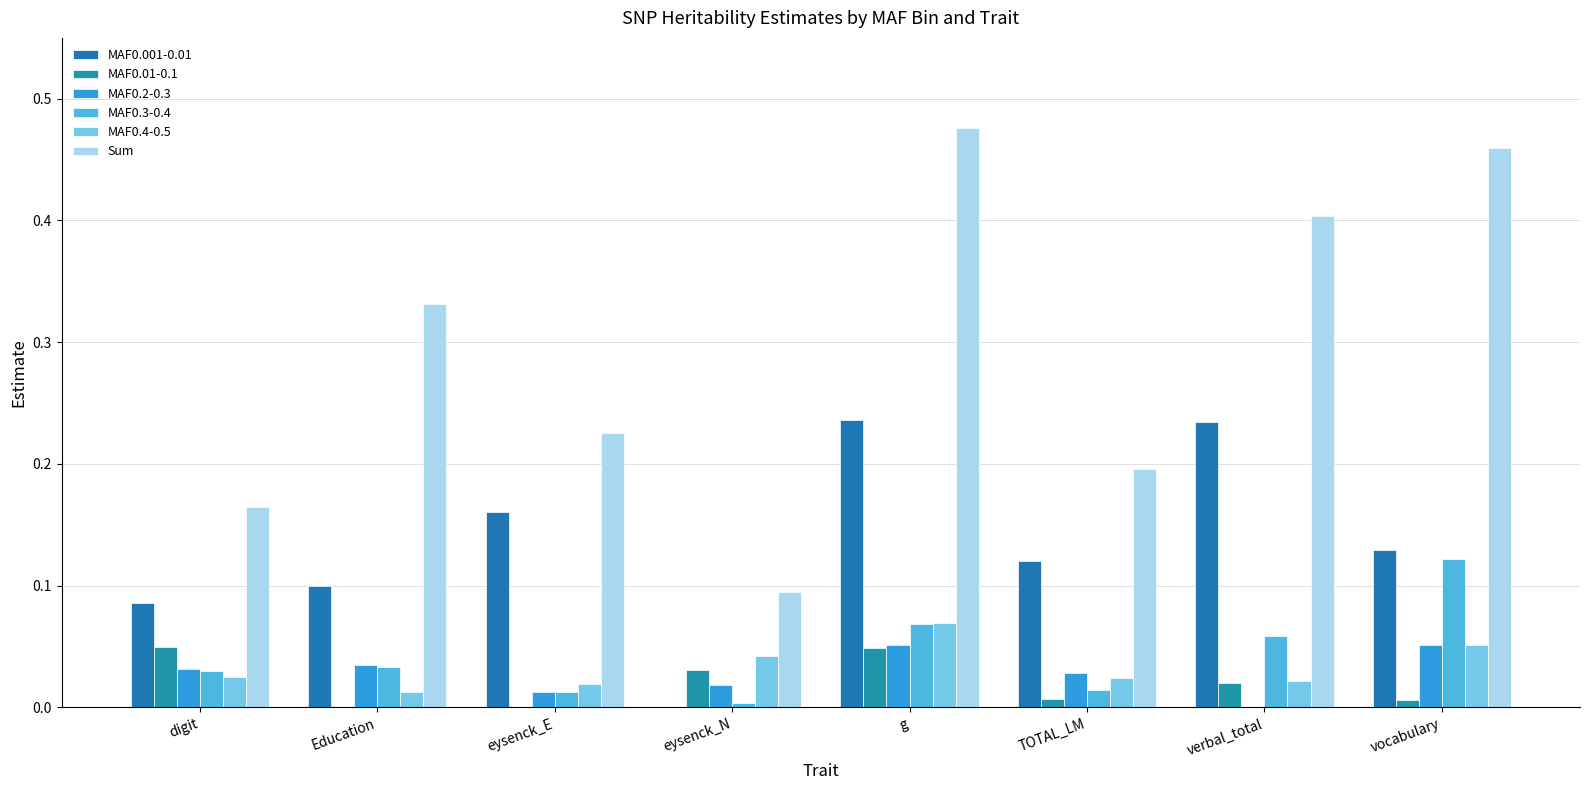

Which series has the largest range (max minus min)?

Sum